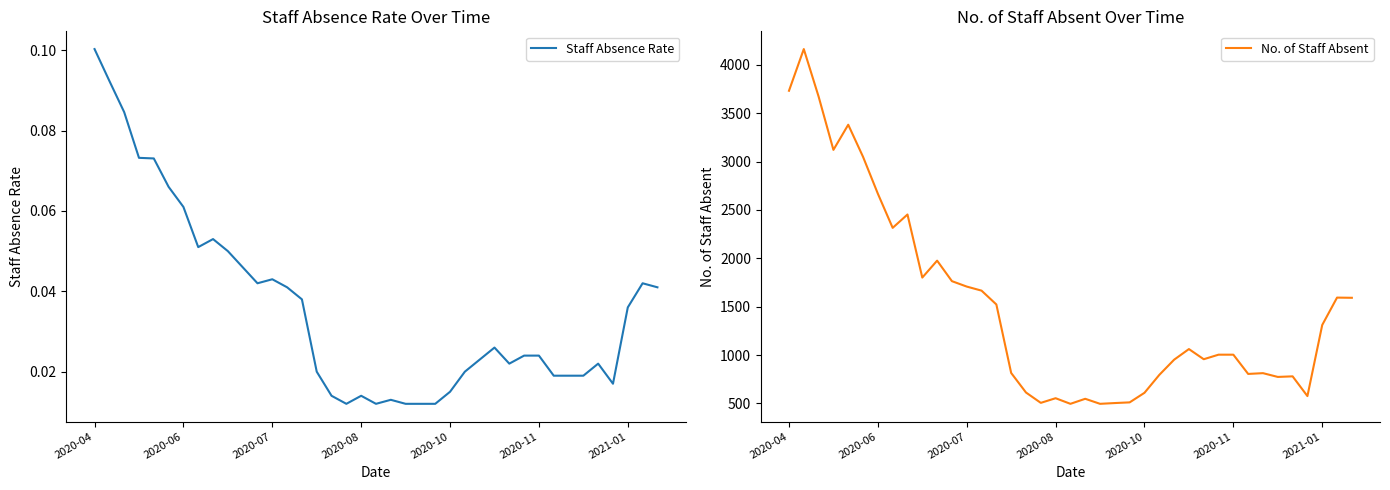

List the series in order of their overall mean, lowest first.

Staff Absence Rate, No. of Staff Absent